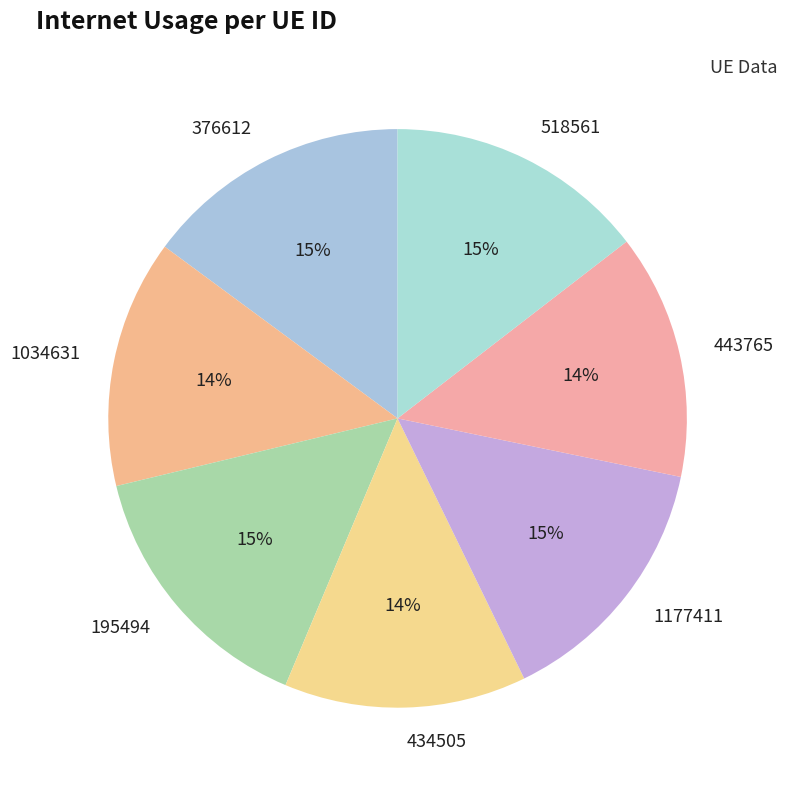

To the nearest percent, what is the average slice percentage?

14%